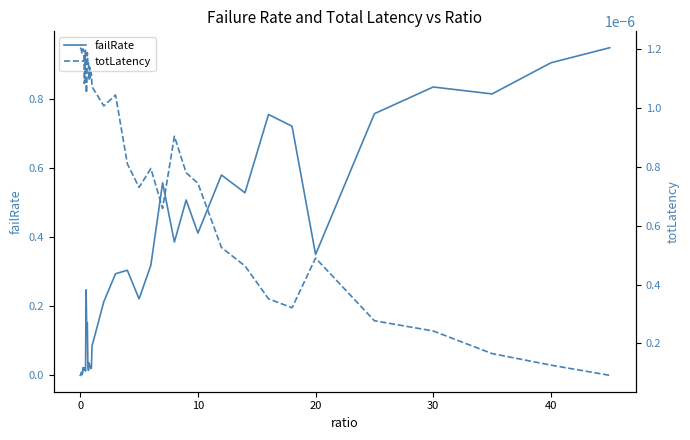

True or false: failRate has more than 1 interior local peaks.

True